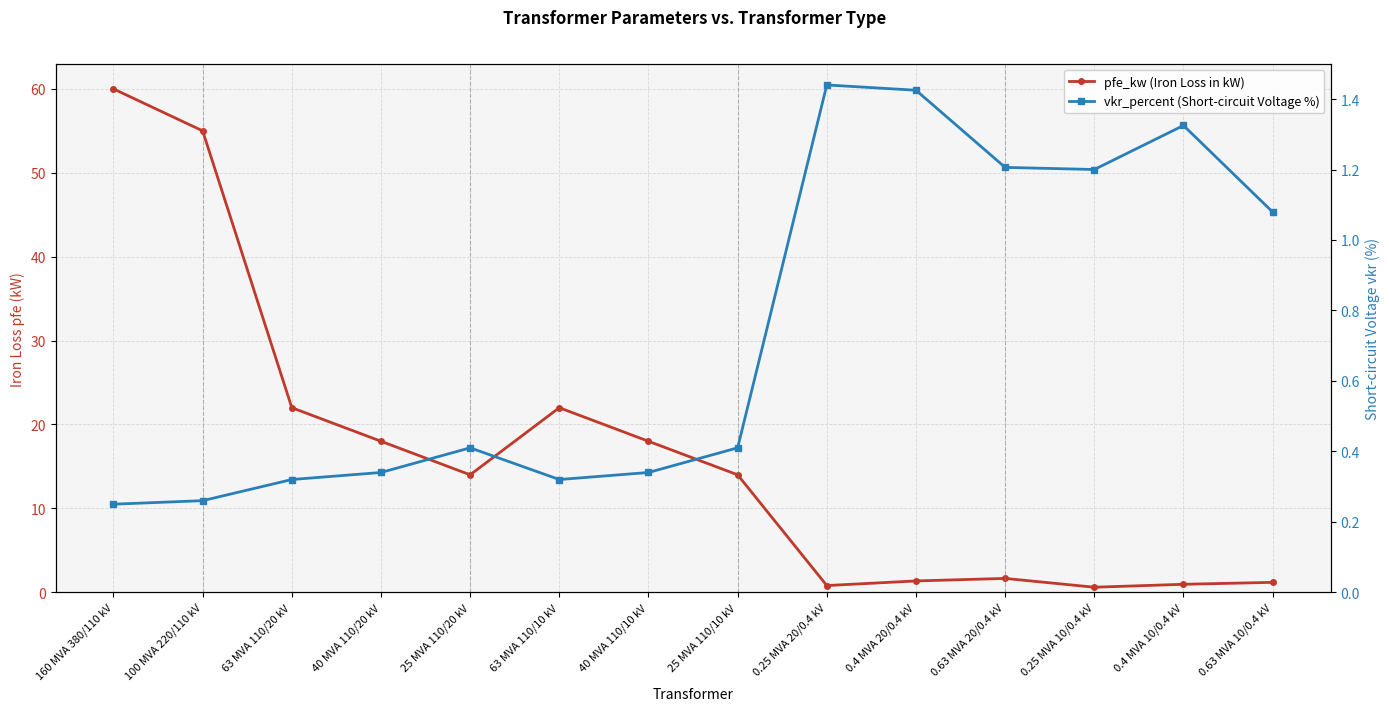

How many interior local peaks does the pfe_kw (Iron Loss in kW) series have?

2